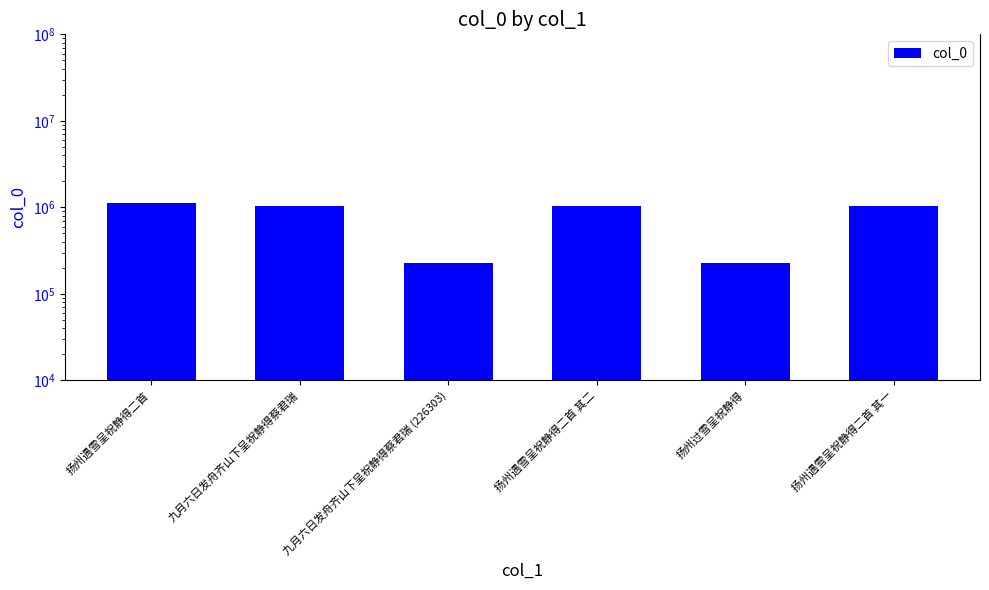

What is the label of the 3rd bar from the right?

扬州遇雪呈祝静得二首 其二